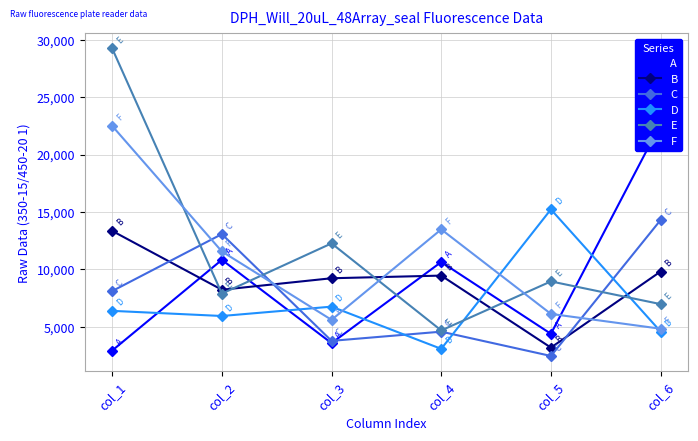

At which label does C first exceed 8117?

col_2